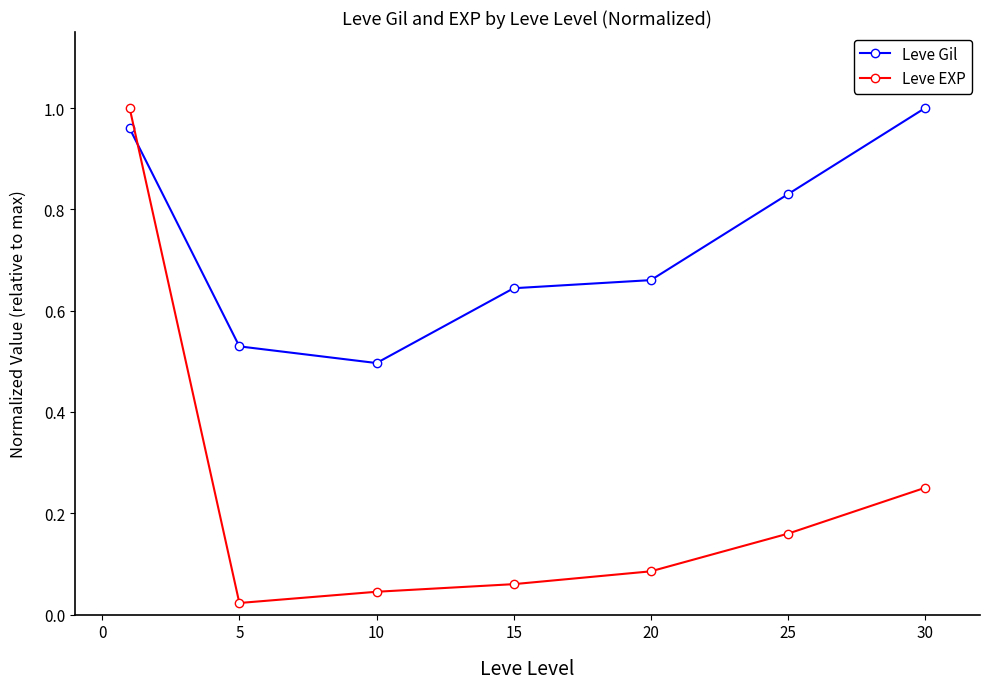

True or false: Leve Gil has more than 2 interior local peaks.

False